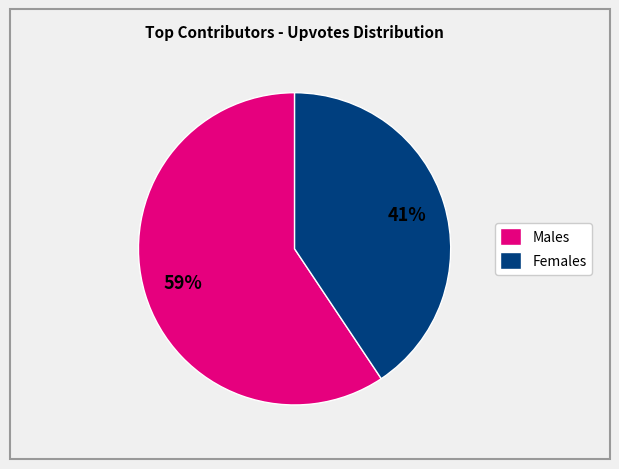

Which slice is the largest?

Males